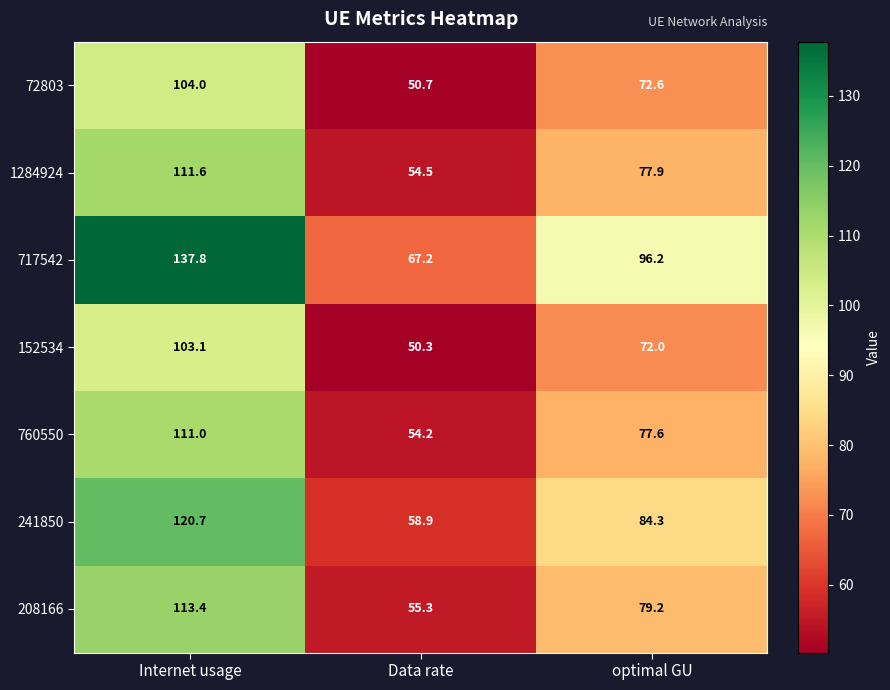

At which label does 72803 reach its minimum?

Data rate